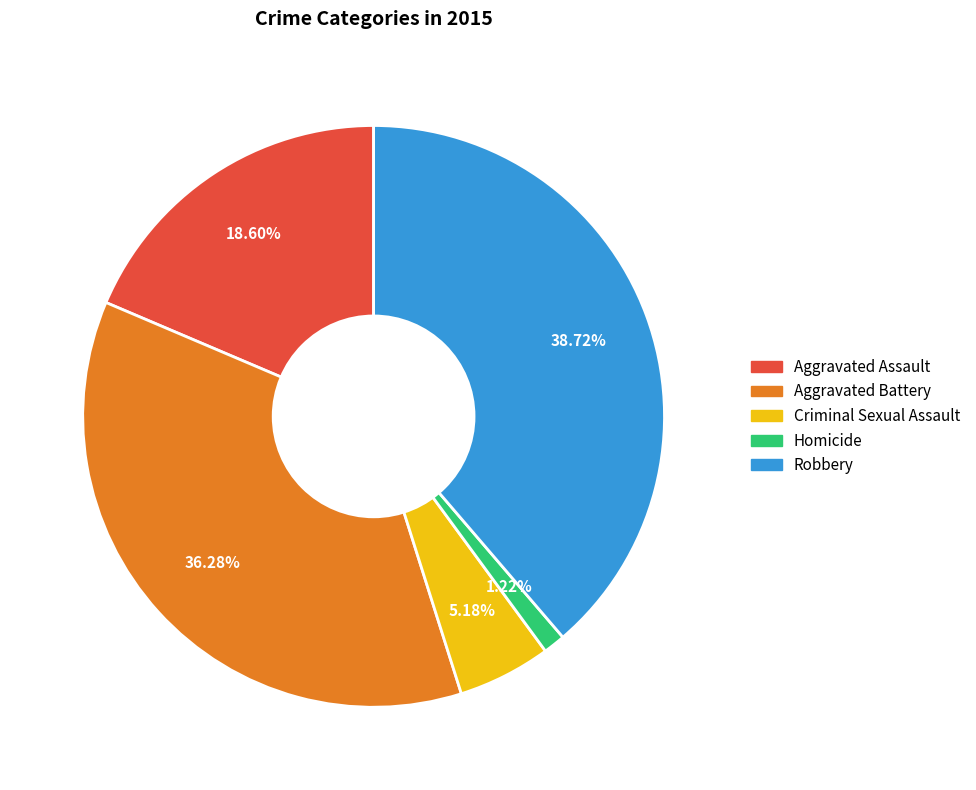

How many slices are in this pie chart?

5